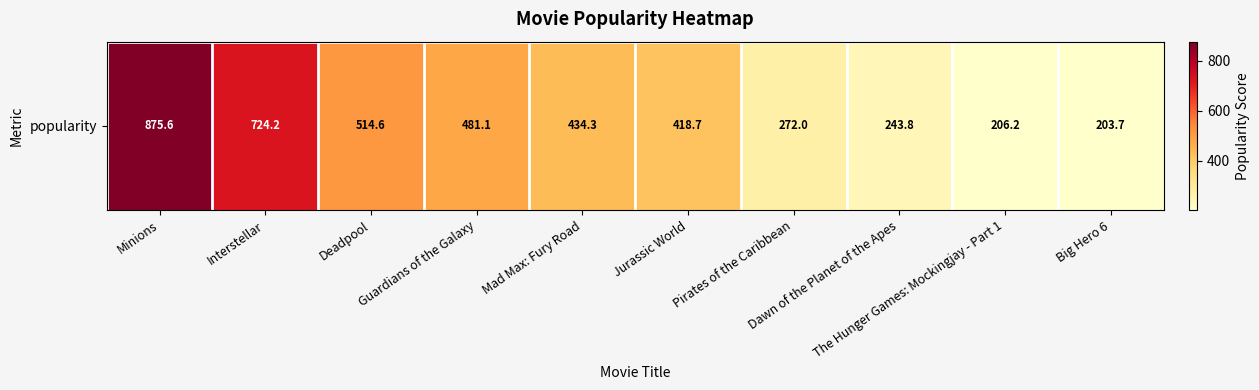

What is the sum of all values?

4374.2